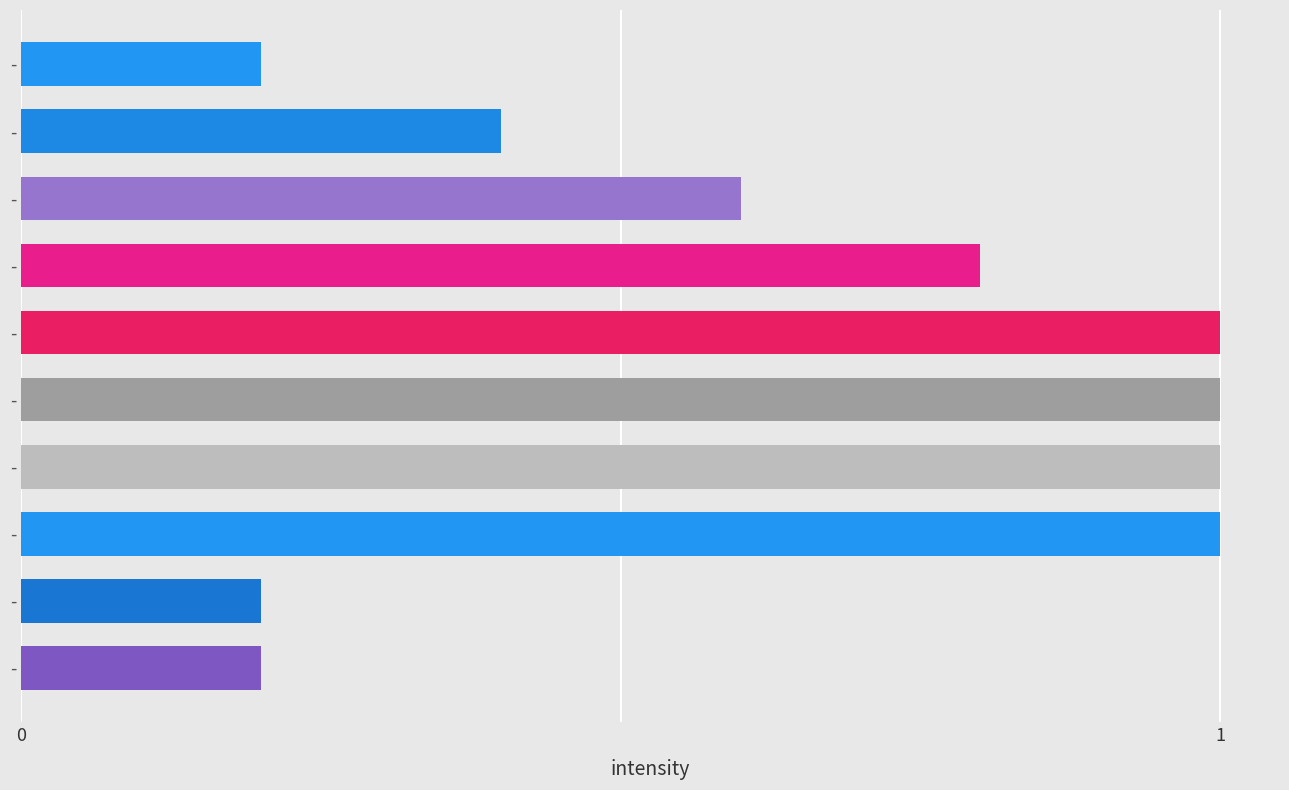

Are the bars horizontal?

Yes